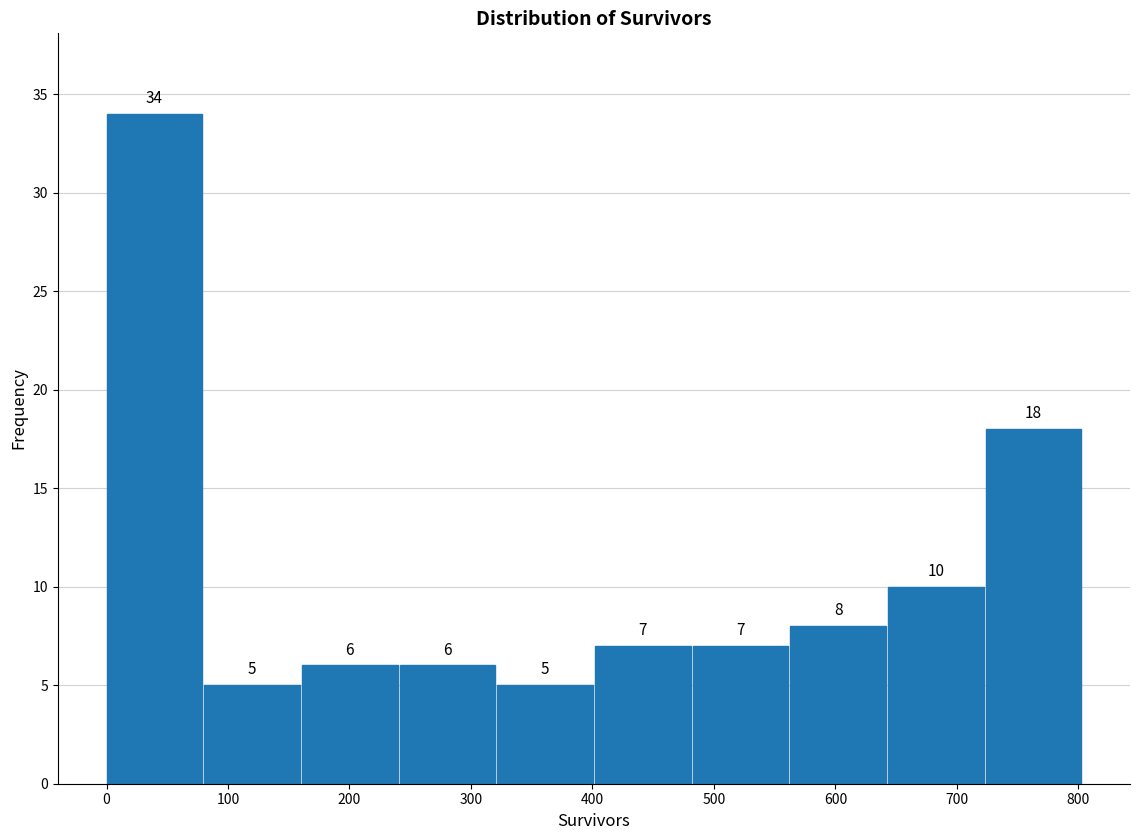

Reading left to right, transcribe this chart: for each bar, give the range it covers on the x-axis and its height. The bar edges are not printed on the chart, so give them approximately, as read against the axis.

0 to 80: 34
80 to 160: 5
160 to 240: 6
240 to 320: 6
320 to 400: 5
400 to 480: 7
480 to 560: 7
560 to 640: 8
640 to 720: 10
720 to 800: 18